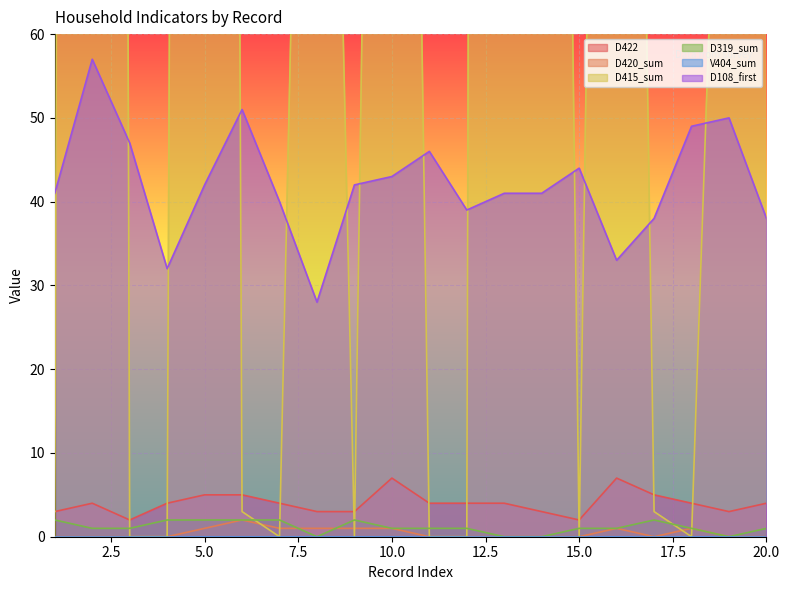

The D319_sum series shows 1 at 20.0. True or false?

True